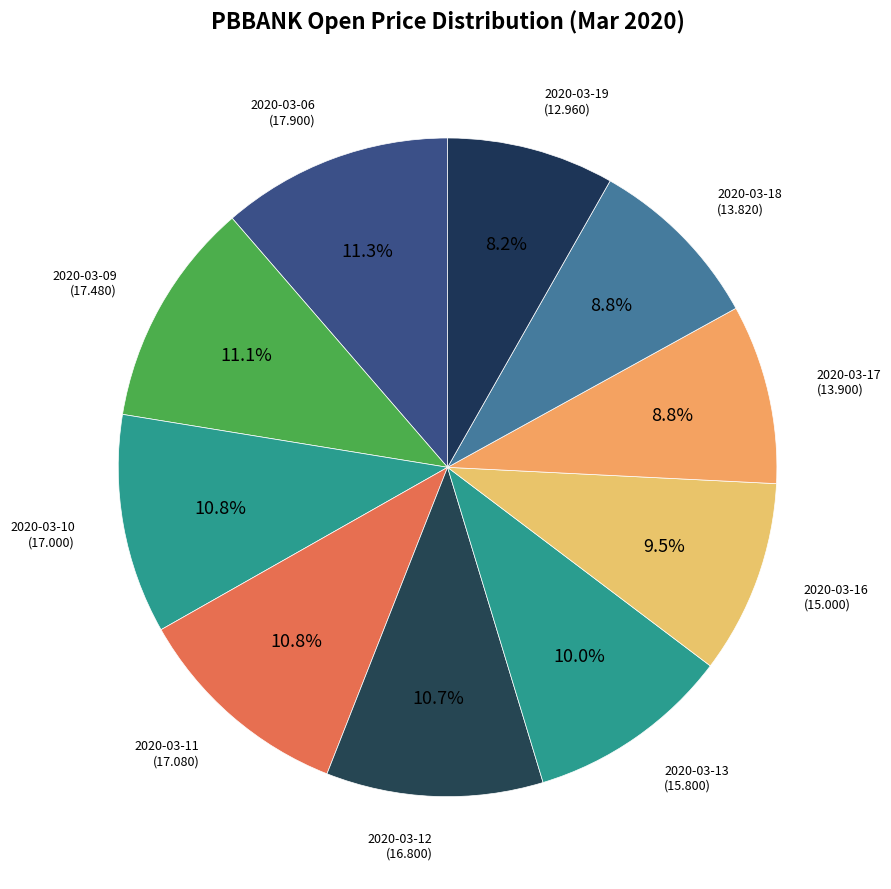

Rank the categories by value from lowest to highest.

2020-03-19, 2020-03-18, 2020-03-17, 2020-03-16, 2020-03-13, 2020-03-12, 2020-03-10, 2020-03-11, 2020-03-09, 2020-03-06